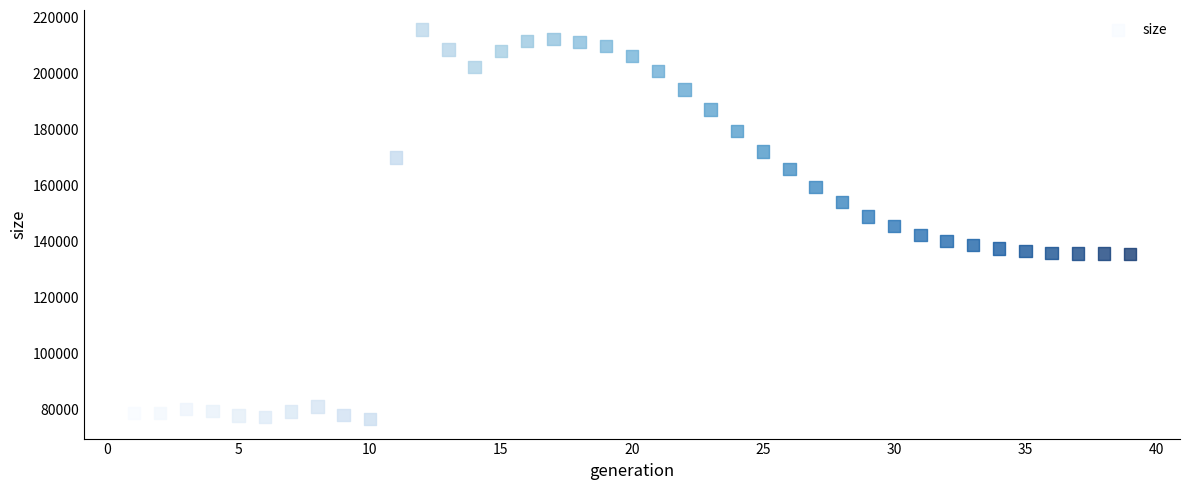

What is the range of X values (max minus min)?

38